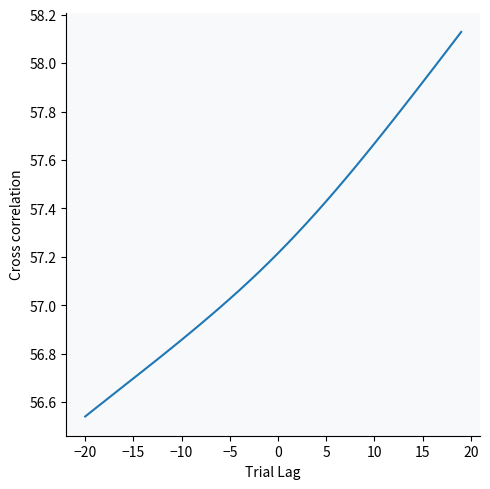

What is the difference between the maximum and minimum values?

1.6